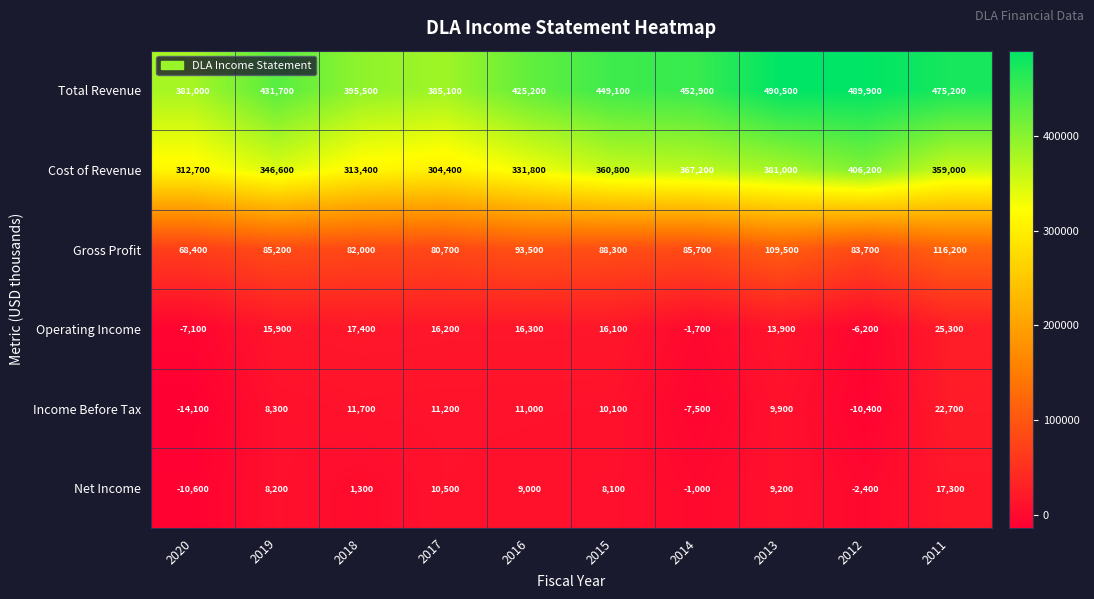

Which label corresponds to the smallest value in the chart?

2020